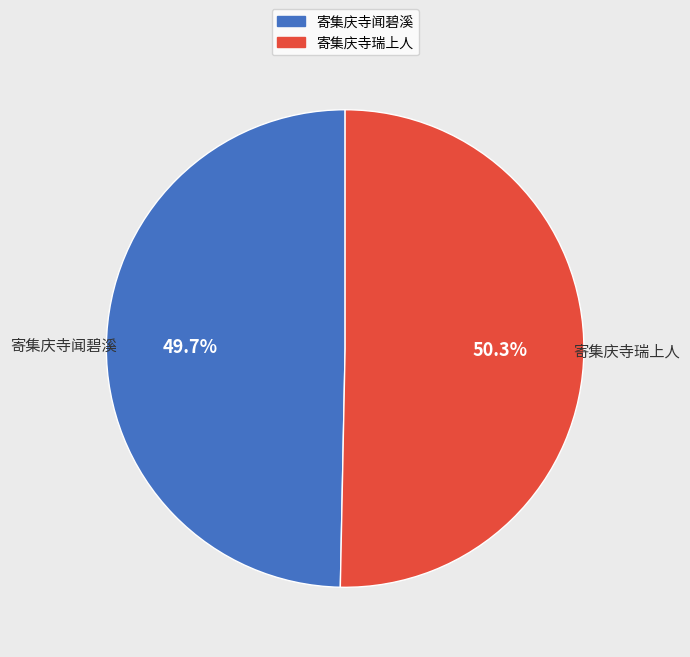

Is there any slice that represents more than half of the pie?

Yes